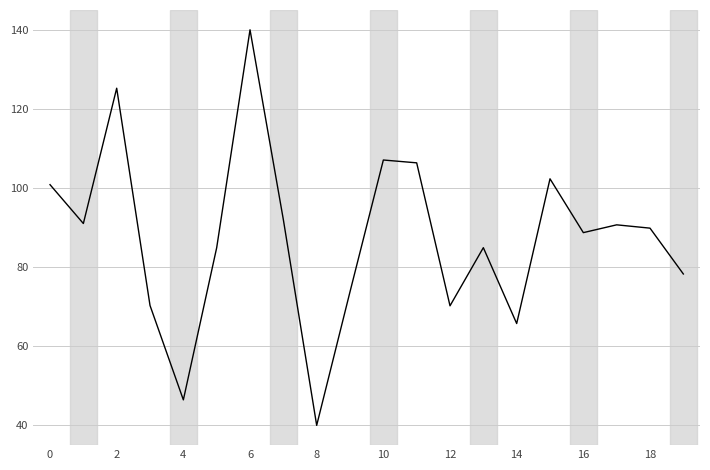

What is the greatest value displayed?

140.0